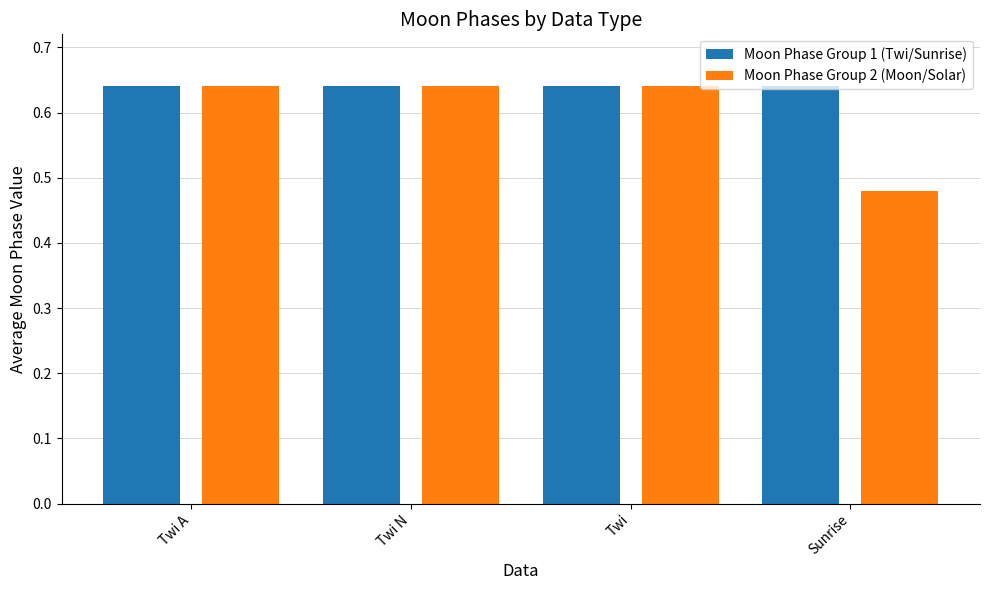

Rank the series by their average value, from highest to lowest.

Moon Phase Group 1 (Twi/Sunrise), Moon Phase Group 2 (Moon/Solar)